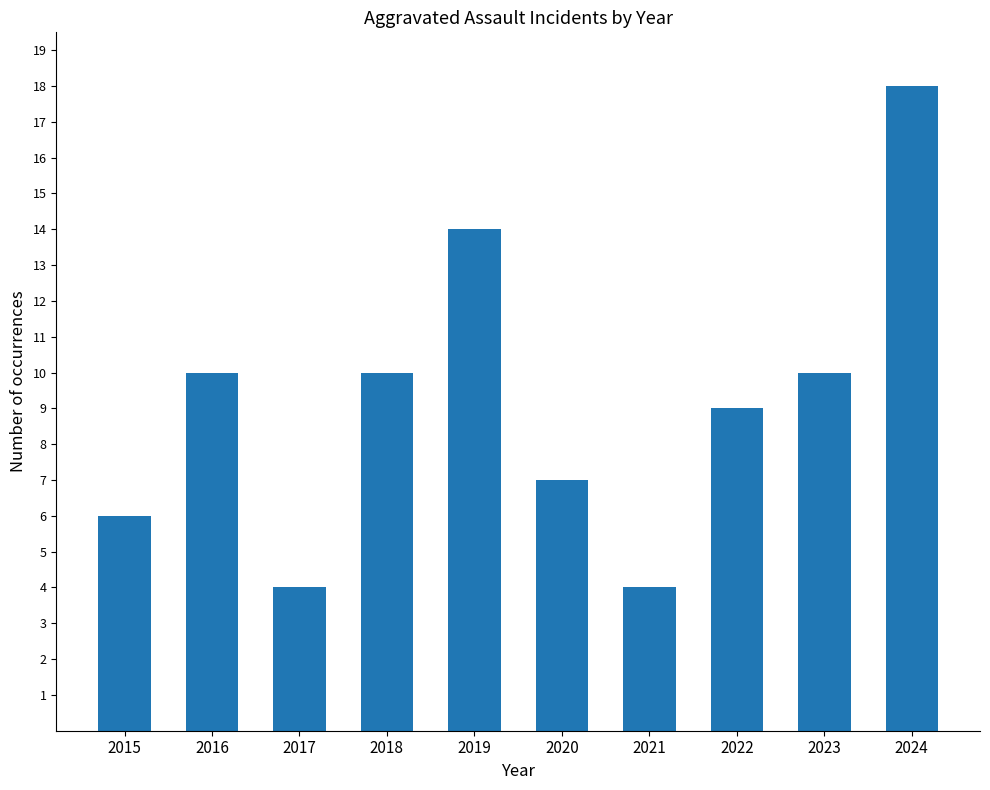

Reading left to right, what are all the values shown in this chart?

2015=6	2016=10	2017=4	2018=10	2019=14	2020=7	2021=4	2022=9	2023=10	2024=18